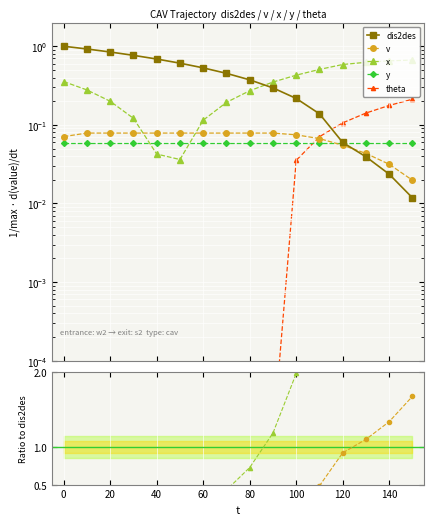

Rank the categories by theta value from highest to lowest.

150, 140, 130, 120, 110, 100, 0, 10, 20, 30, 40, 50, 60, 70, 80, 90